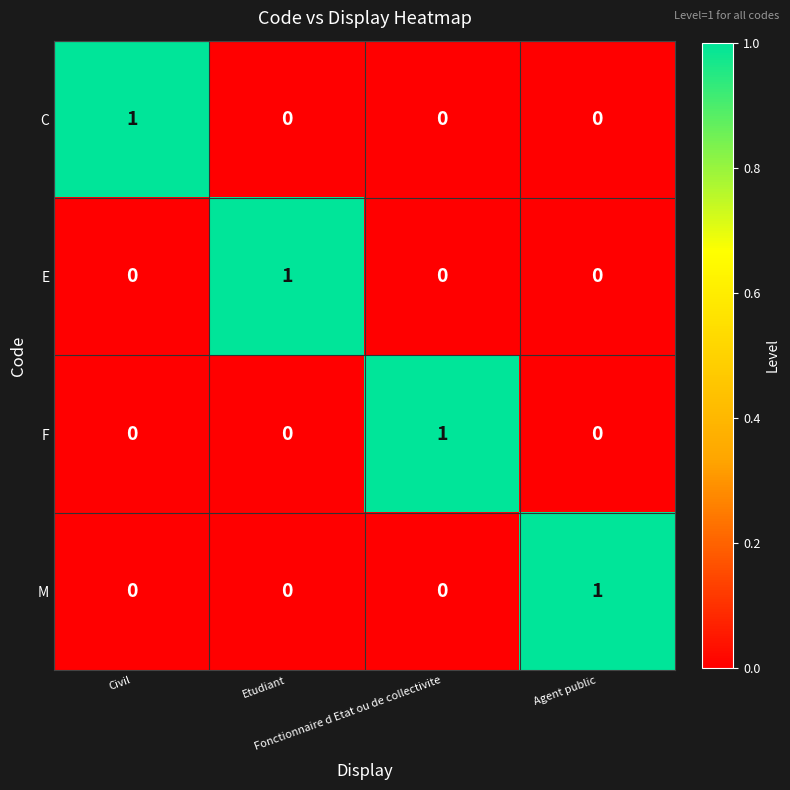

What is the difference between the highest and lowest values at Fonctionnaire d Etat ou de collectivite?

1